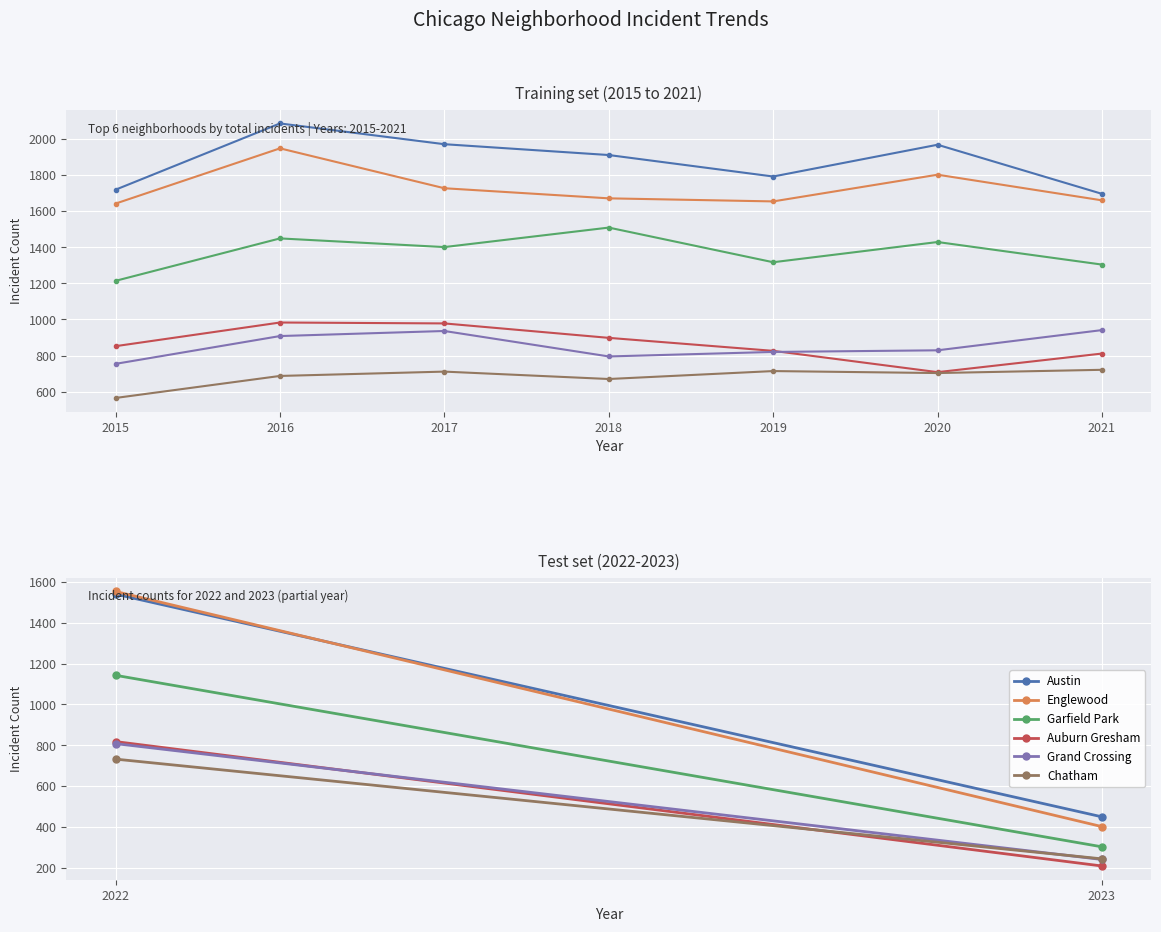

What is the difference between the highest and lowest values at 2015?

1154